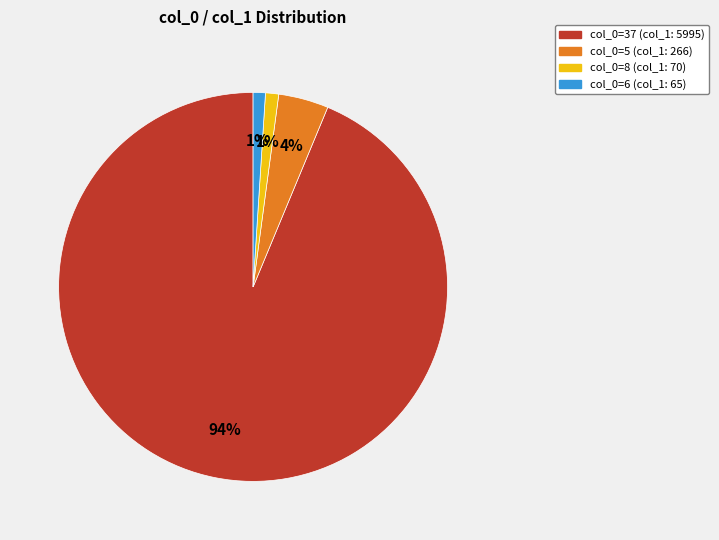

Combined, do col_0=37 (col_1: 5995) and col_0=6 (col_1: 65) account for over 50%?

Yes